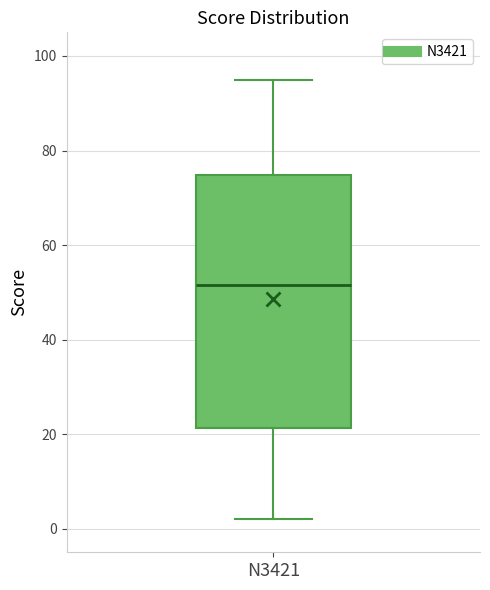

Read this box plot against the y-axis: the position of the median line, the range covered by the box, and the ends of both whiskers. The values are not printed on the chart, so give them approximately, as read against the axis.

median 52, box 22 to 74, whiskers 2 to 96